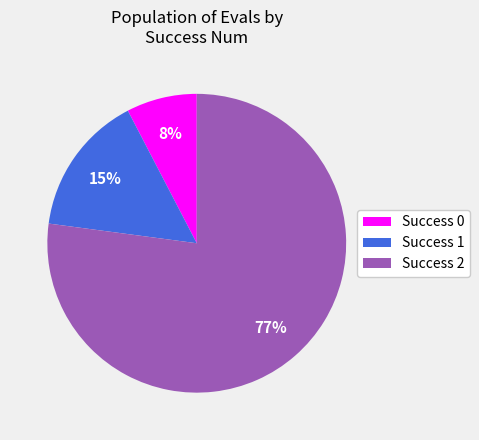

Rank the categories by value from lowest to highest.

Success 0, Success 1, Success 2